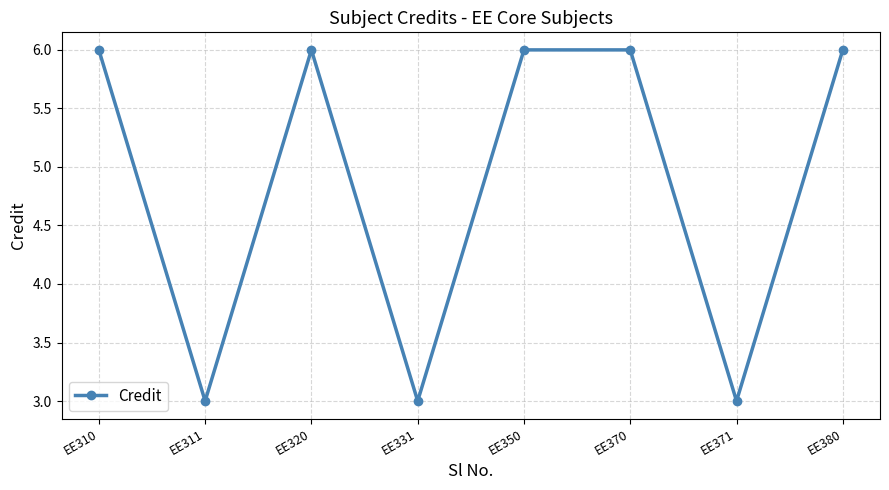

Is it true that the value at EE320 is 6?

True